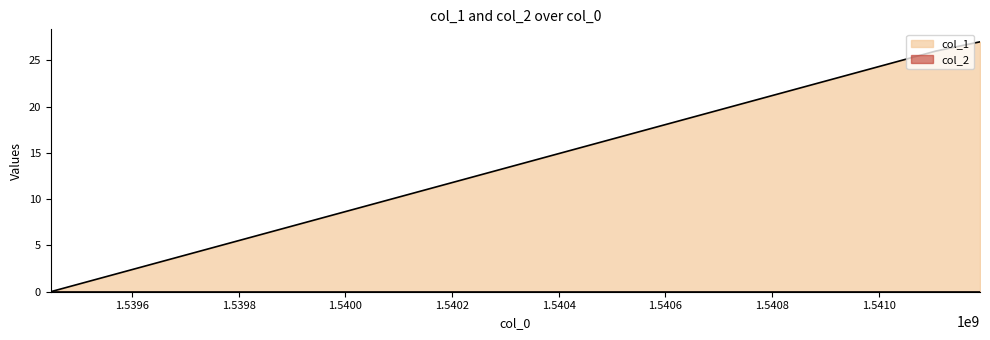

How many values are below 26?

1